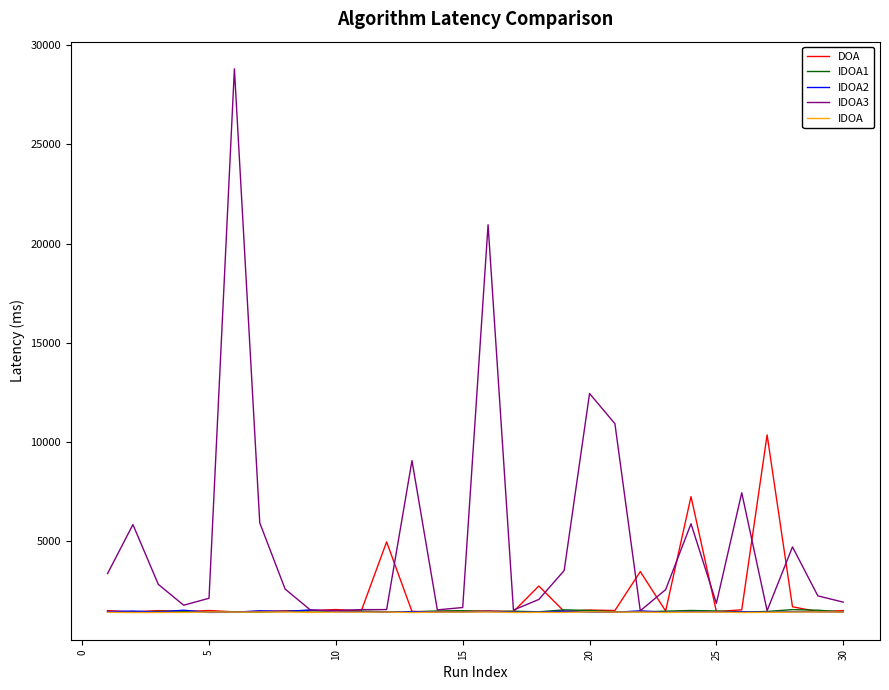

At how many categories does at least one series exceed 8202?

6